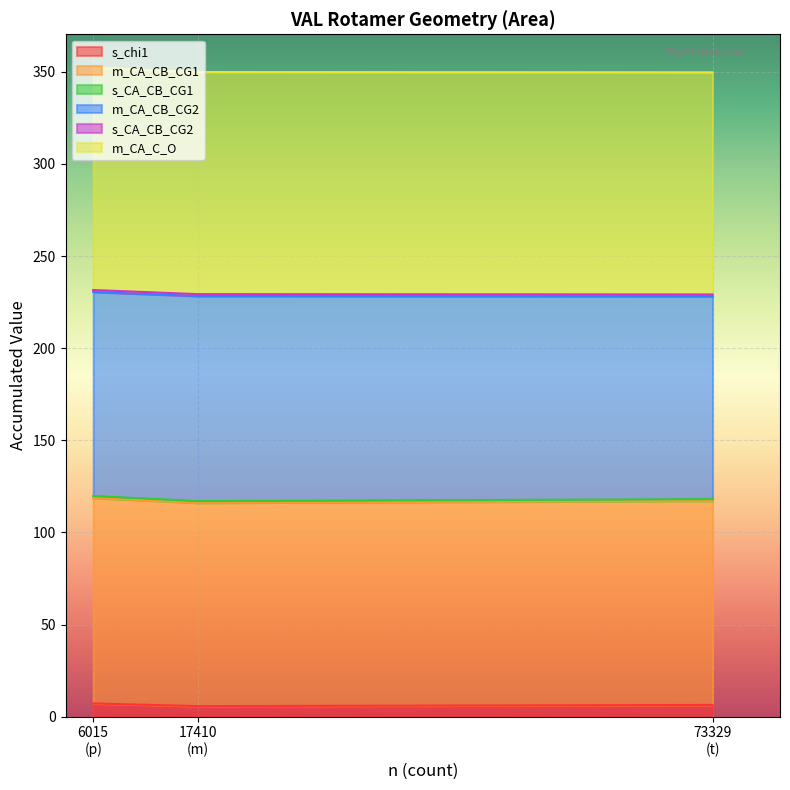

Does the chart display data point markers on the line(s)?

No